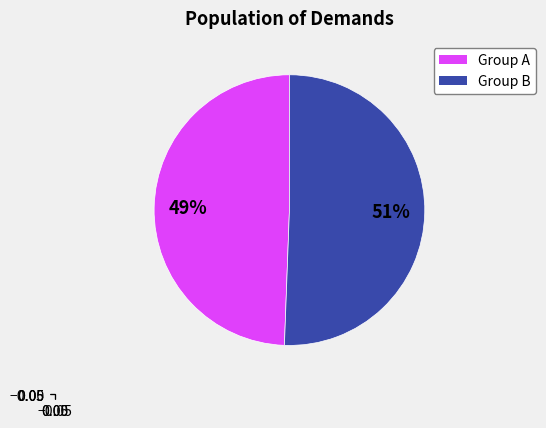

Does any single category account for the majority?

Yes